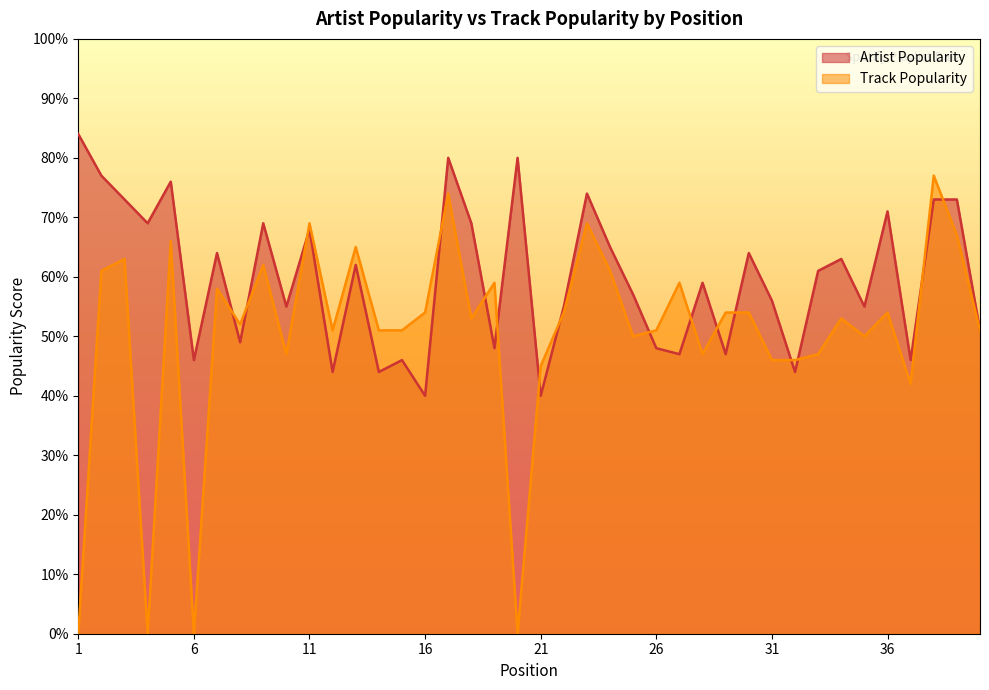

What is the total value across all series at 10?

102